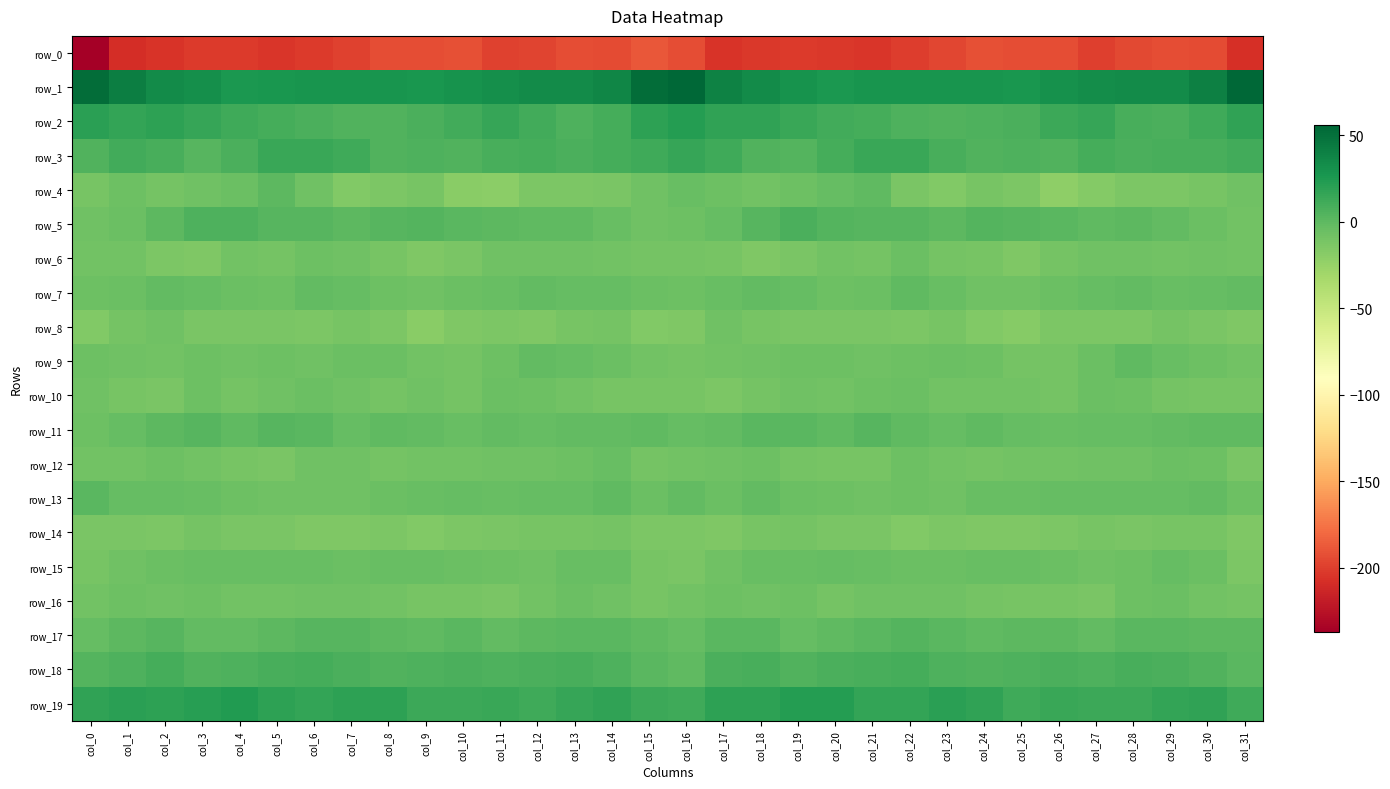

How many values in row_13 are above zero?

1